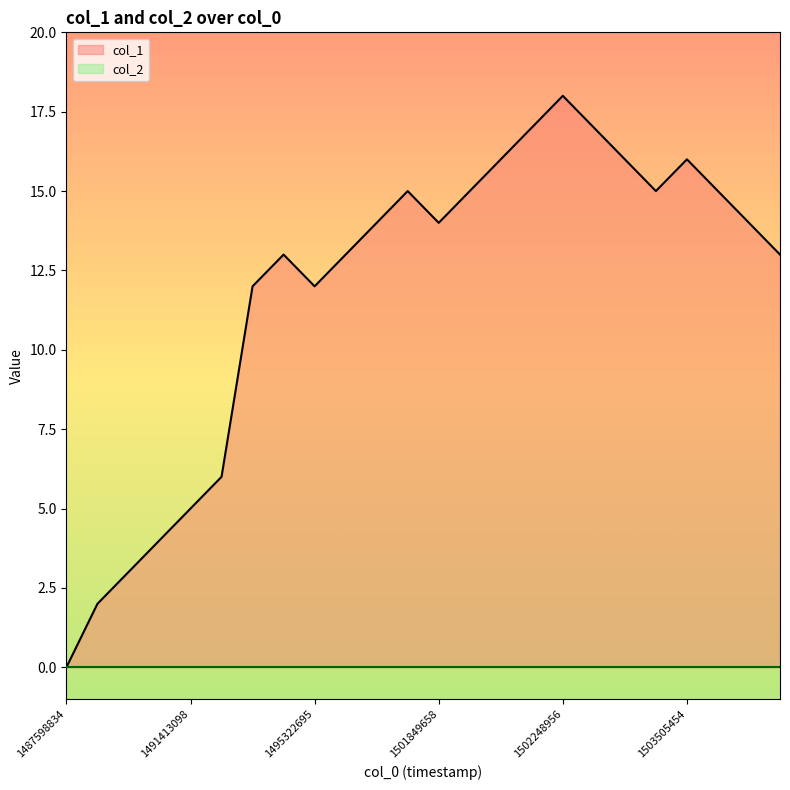

The chart shows a value of 26 at 1502663013. True or false?

False